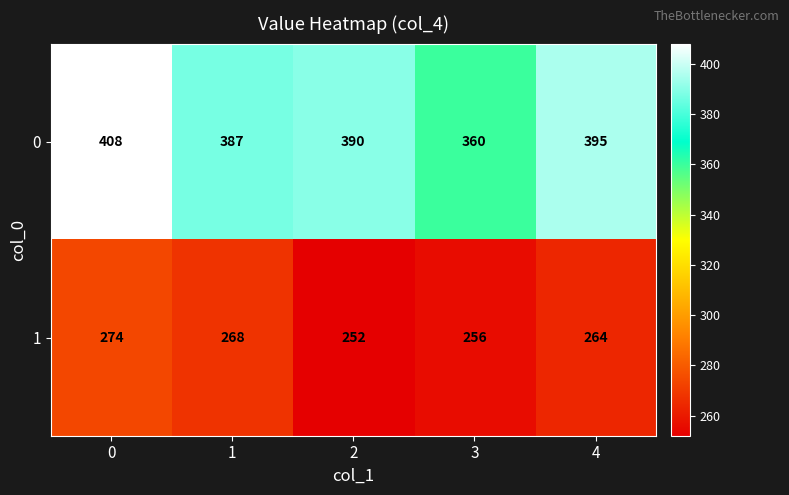

Count the number of data series in this chart.

2